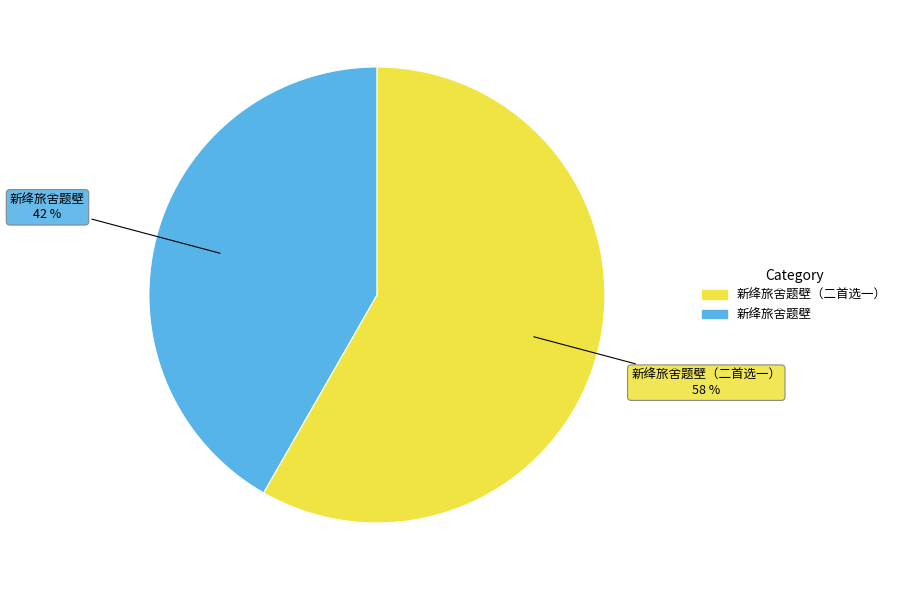

To the nearest percent, what is the average slice percentage?

50%